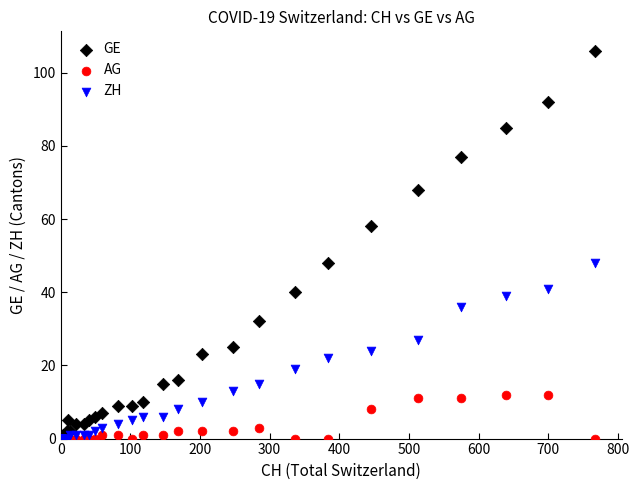

What are all the series names shown in the legend?

GE, AG, ZH